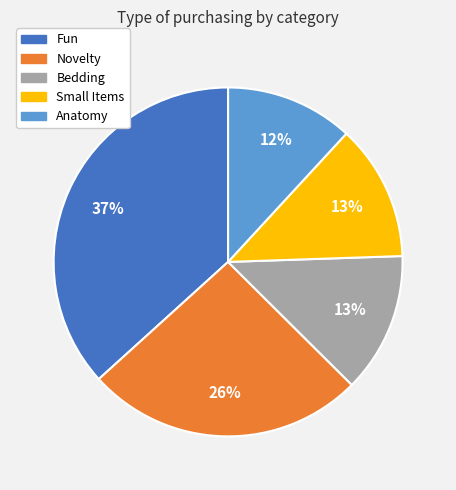

True or false: Anatomy accounts for 26% of the total.

False